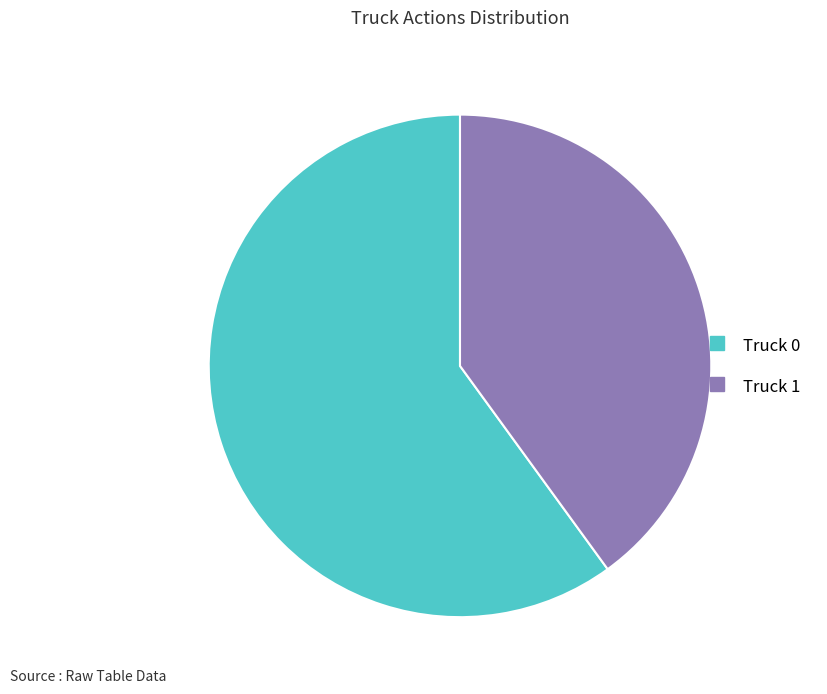

Combined, do Truck 1 and Truck 0 account for over 50%?

Yes